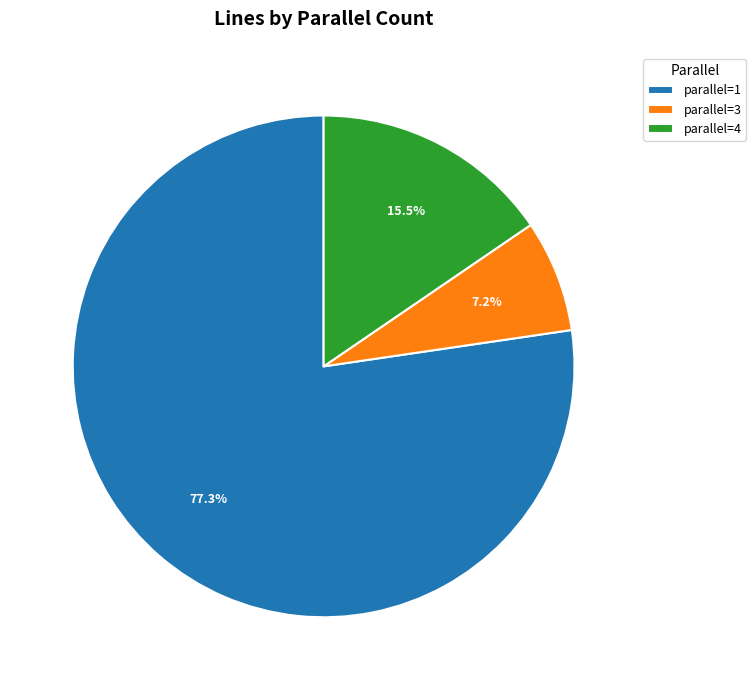

Which category accounts for the majority?

parallel=1